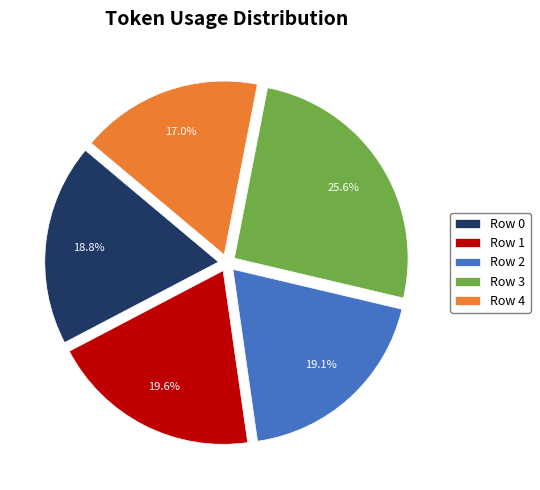

The Row 2 slice represents 6% of the pie. True or false?

False